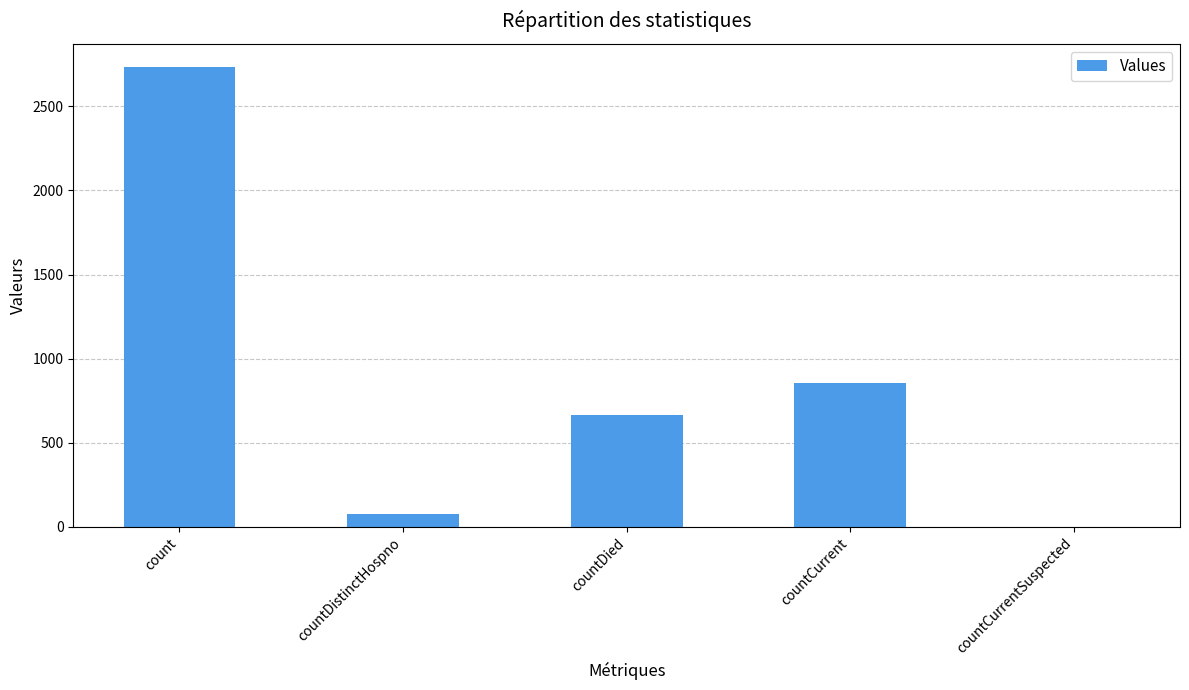

Which has a higher value, countCurrent or count?

count